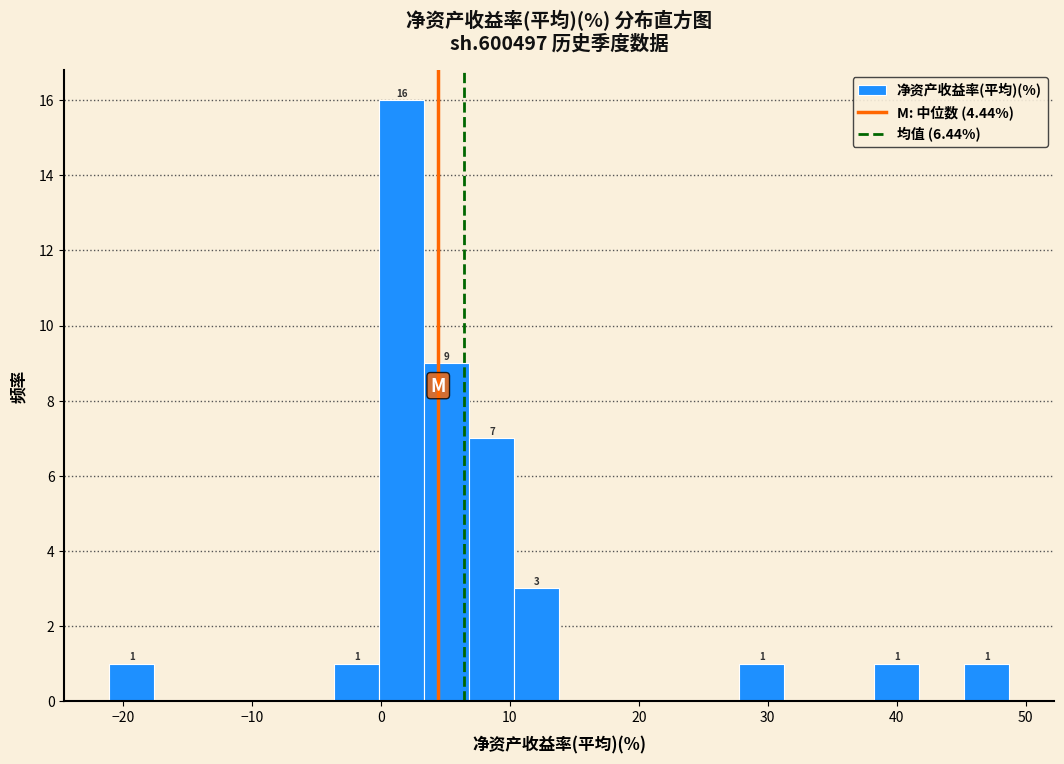

Read against the x-axis, roughly where is the centre of the tallest bar?

2